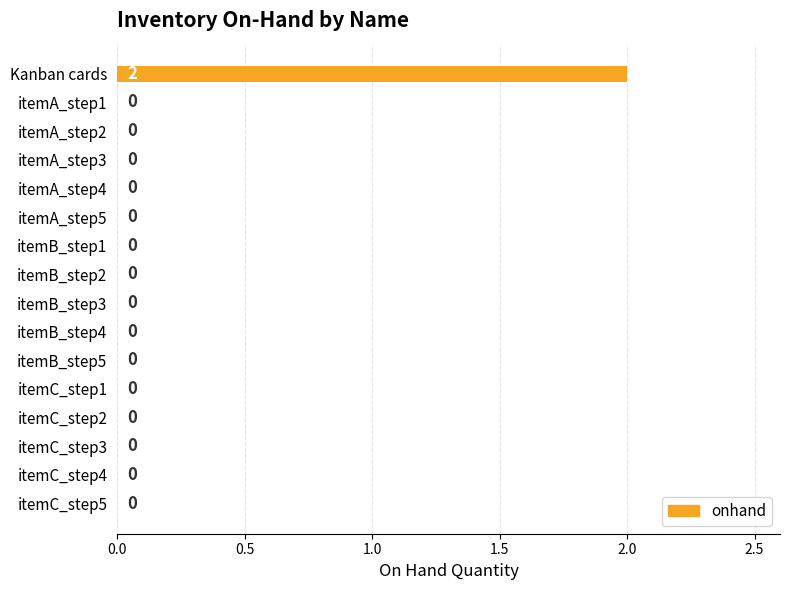

Which label corresponds to the largest value in the chart?

Kanban cards